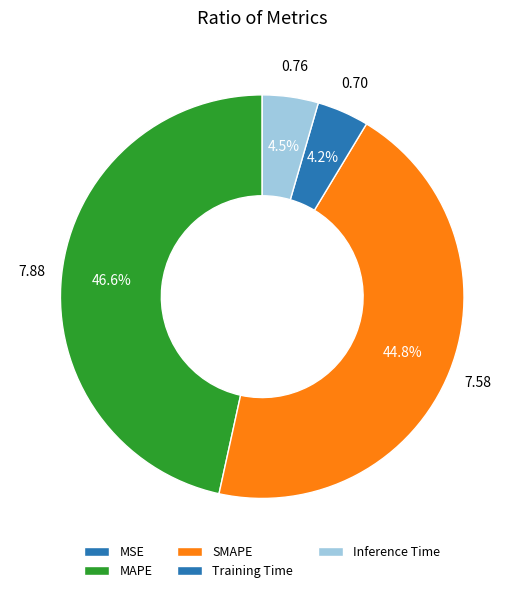

What is the change in value from SMAPE to Training Time?

-6.9